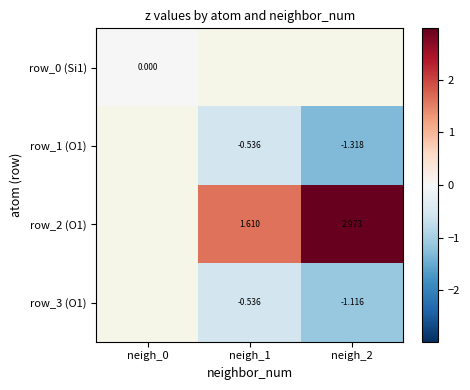

Is the value of row_2 (O1) at neigh_2 greater than the value of row_3 (O1) at neigh_2?

Yes